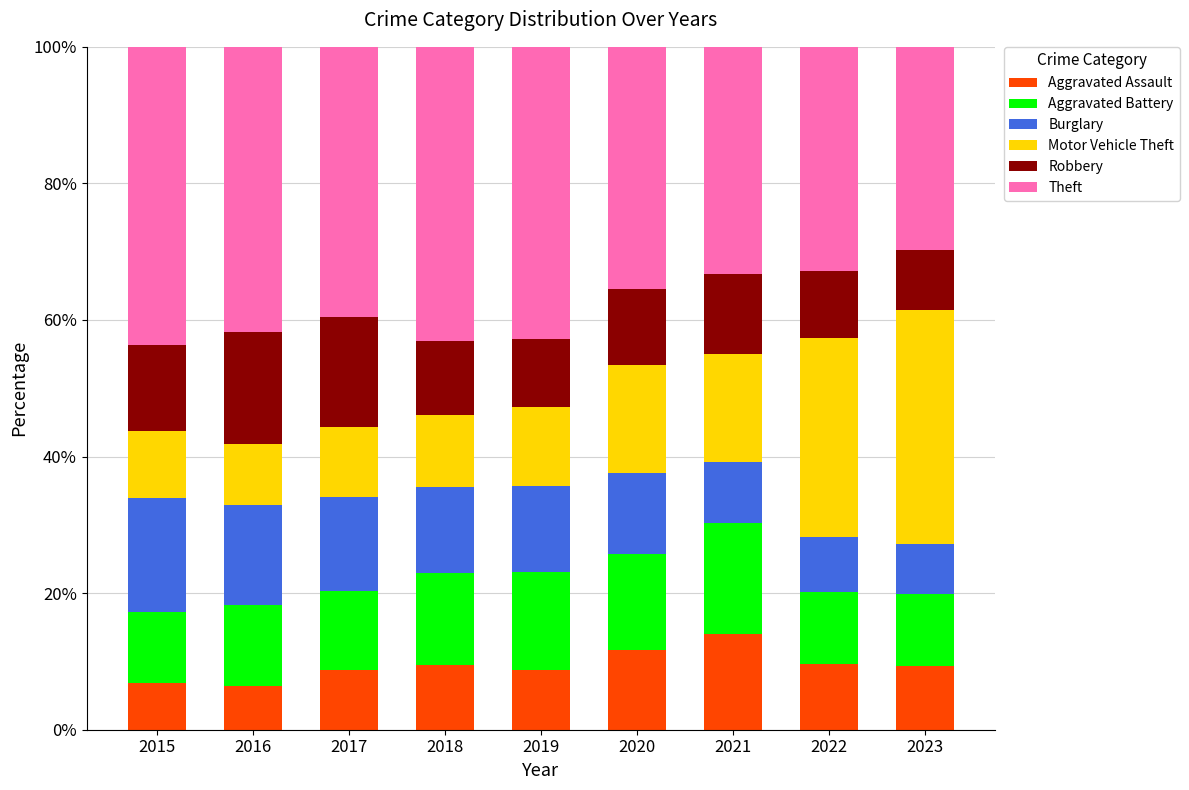

Which category has the highest value in the Aggravated Assault series?

2021